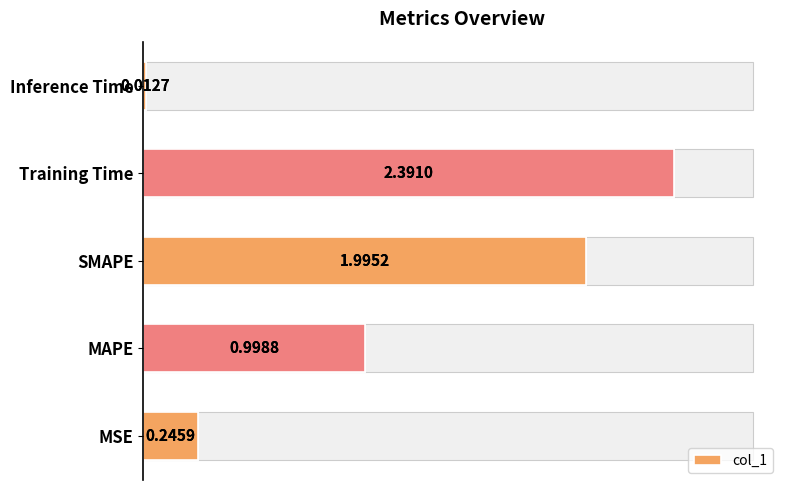

Reading right to left, list all the values displayed in this chart.

0.0	2.4	2.0	1.0	0.2